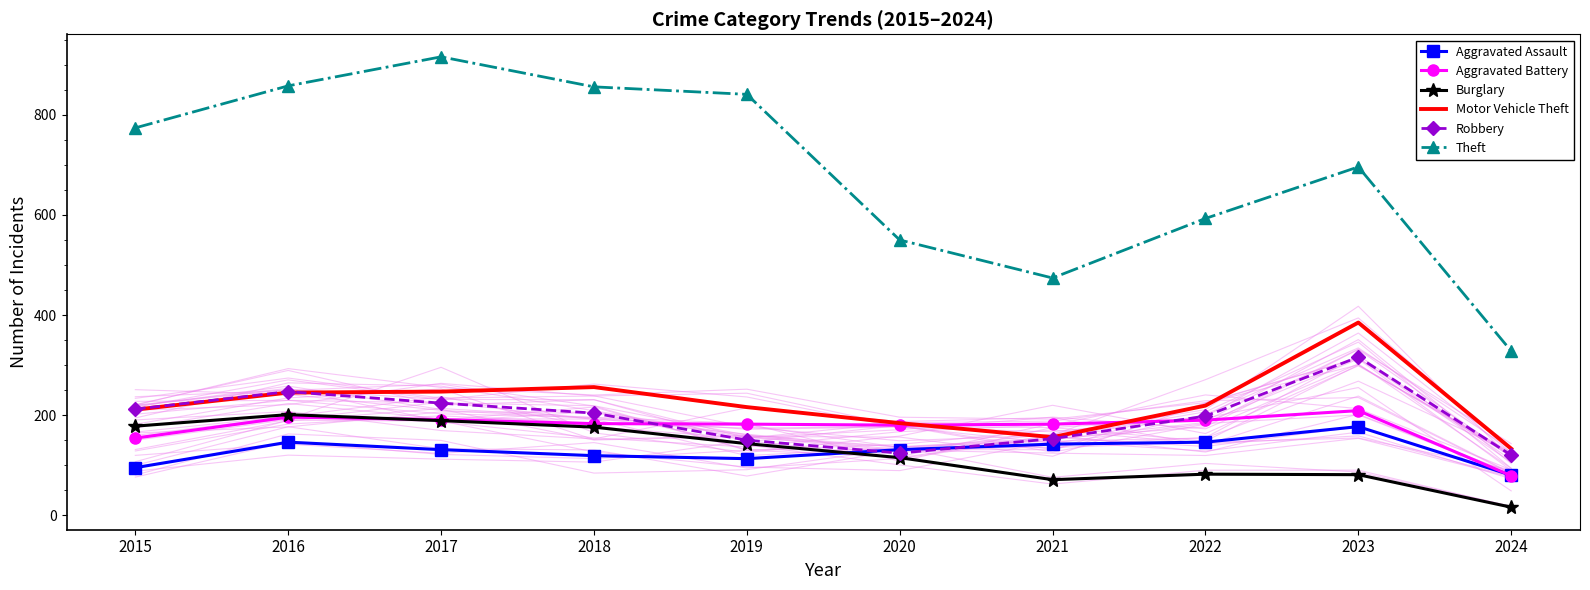

How many lines are shown in the chart?

6